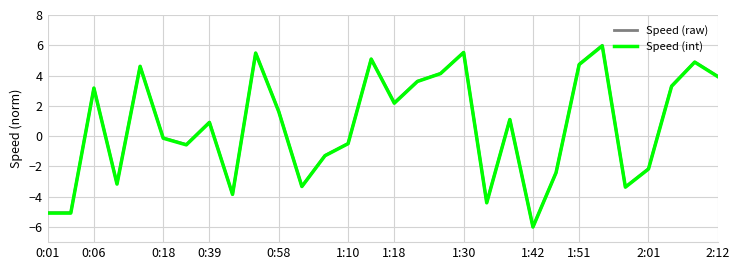

What is the minimum value shown in the chart?

-6.0